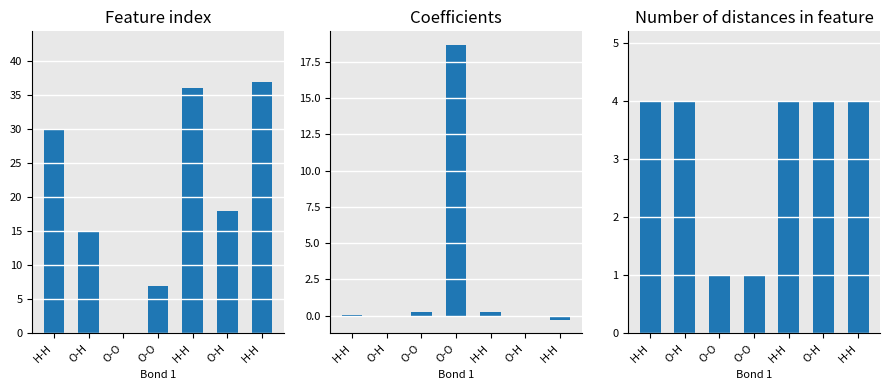

What is the difference between the maximum and second lowest values in the Coefficients series?

18.8